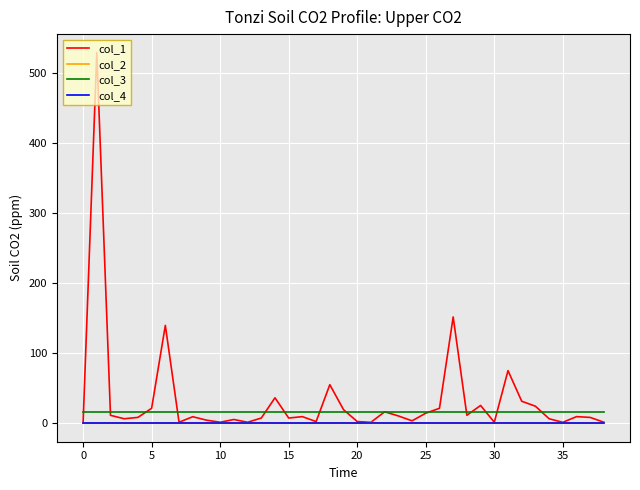

What is the maximum value shown in the chart?

528.8